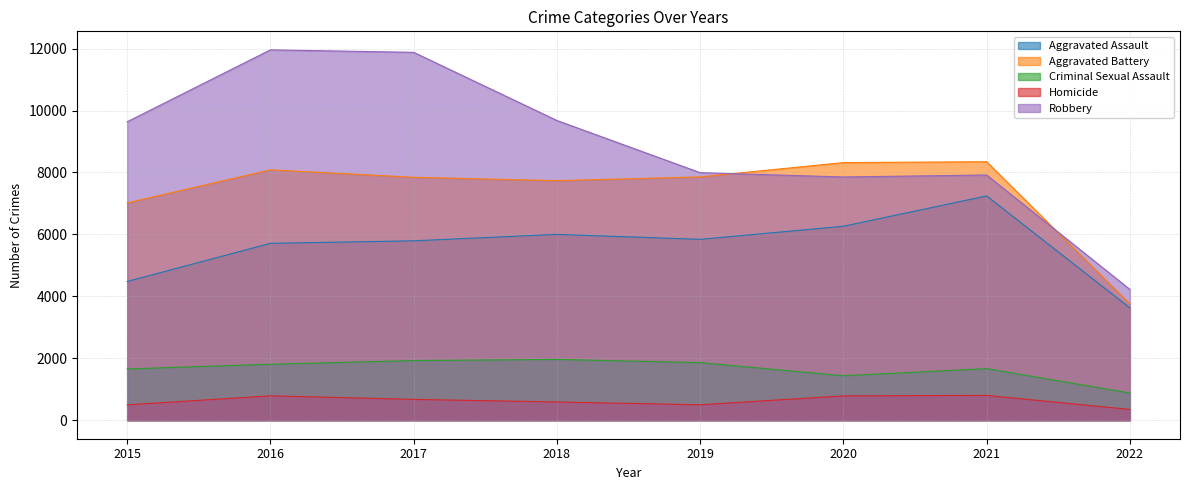

Which category has the lowest value in the Aggravated Battery series?

2022